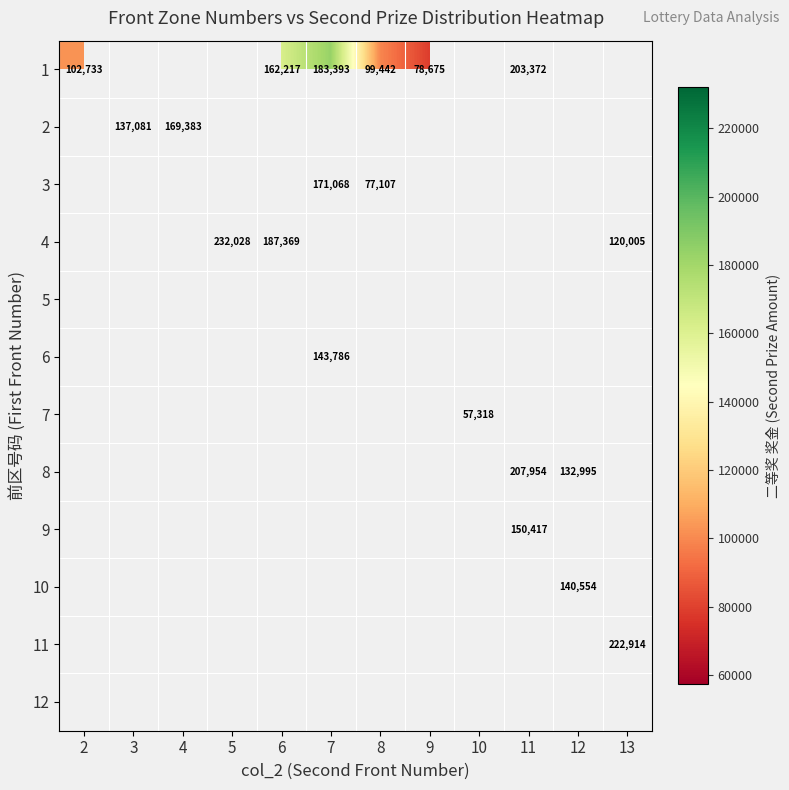

Is it true that 4 equals 232028 at 5?

True